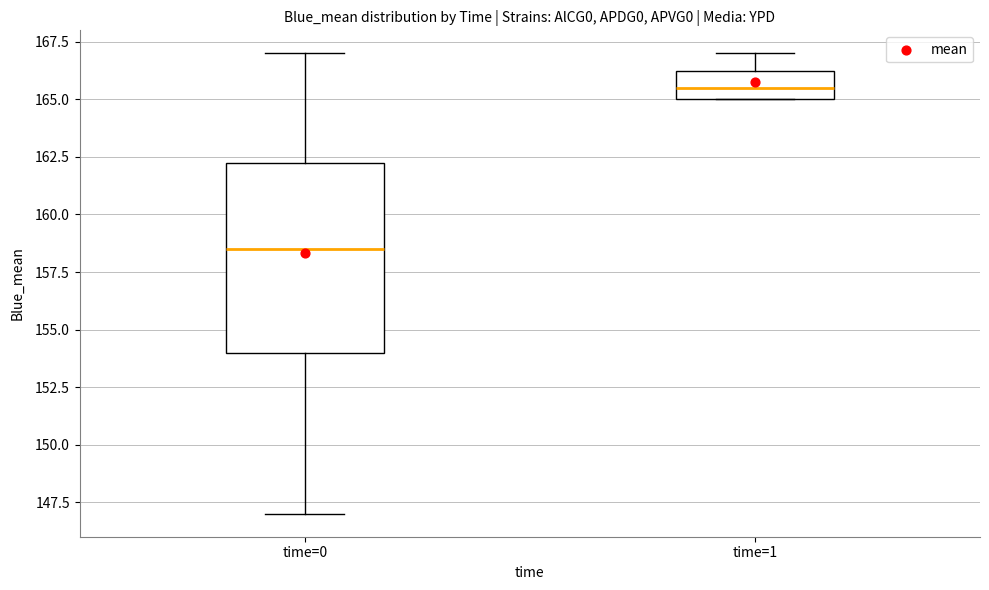

Which box is the tallest, from its lower edge to its upper edge?

time=0